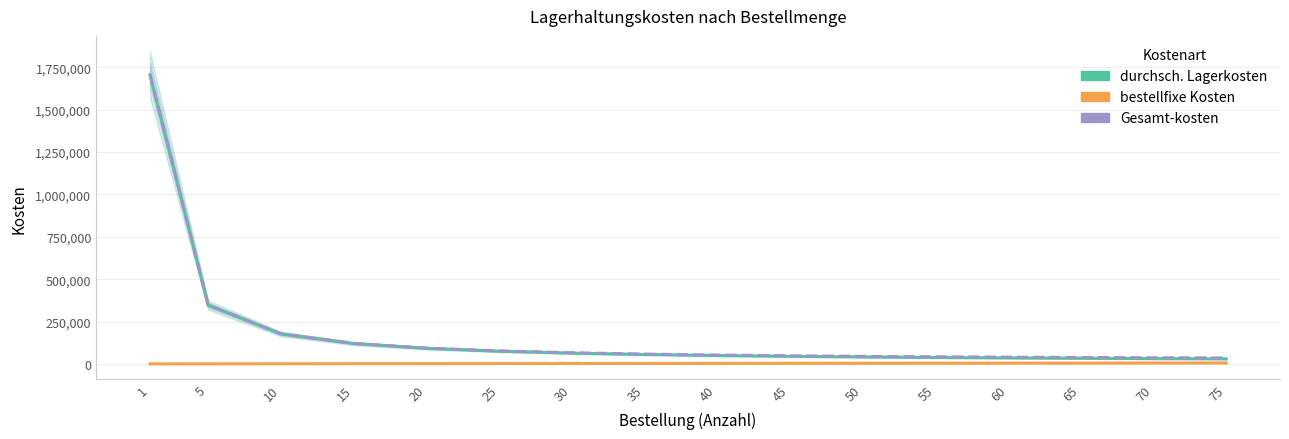

What are all the series names shown in the legend?

durchsch. Lagerkosten, bestellfixe Kosten, Gesamt-kosten